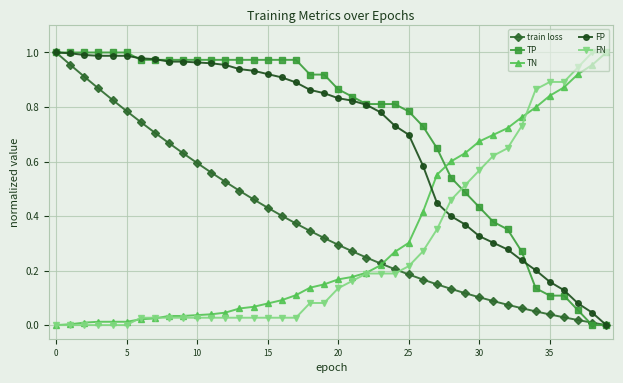

True or false: TN and TP intersect in this chart.

True